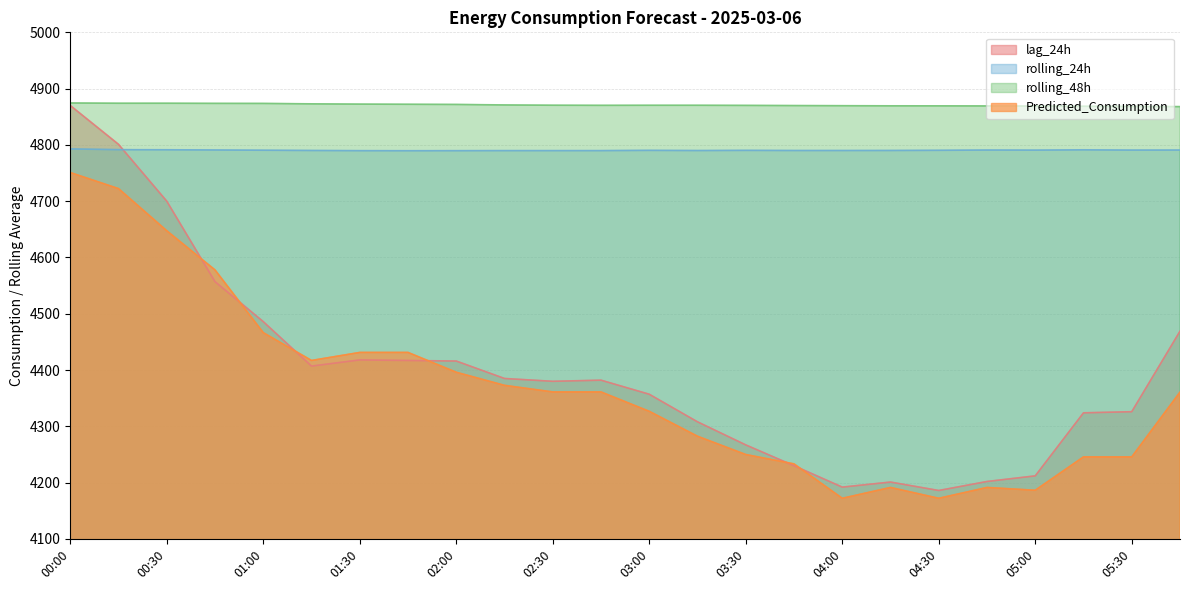

What is the label of the 17th point from the right?

01:45